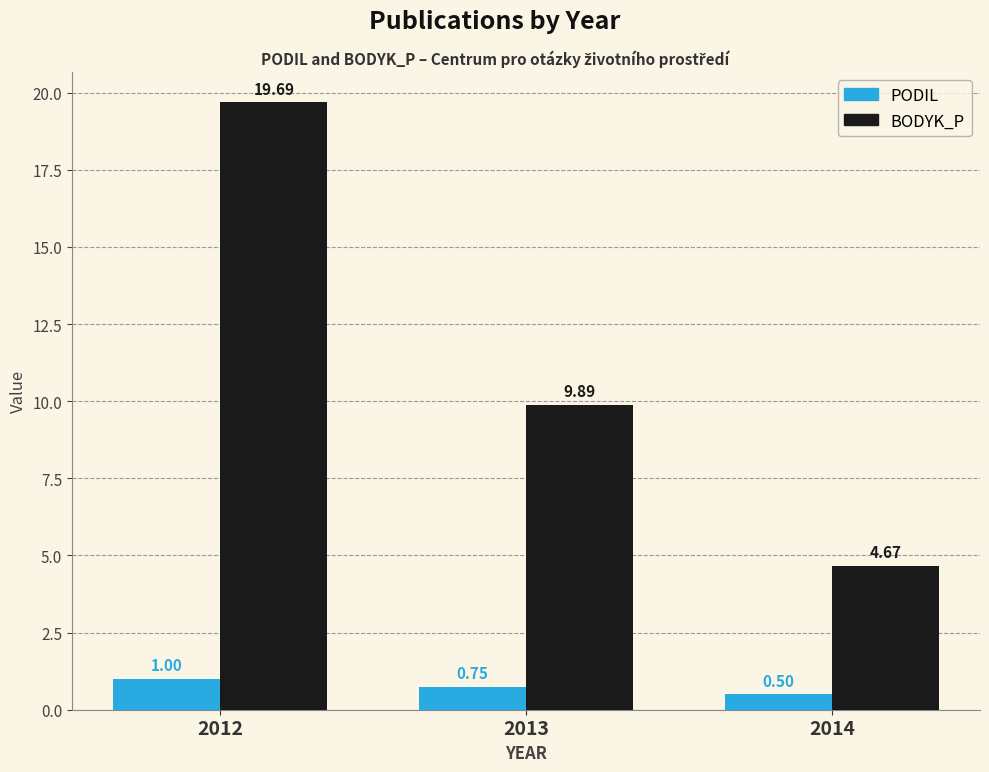

What is the value of the BODYK_P bar at the 1st from the left?

19.7